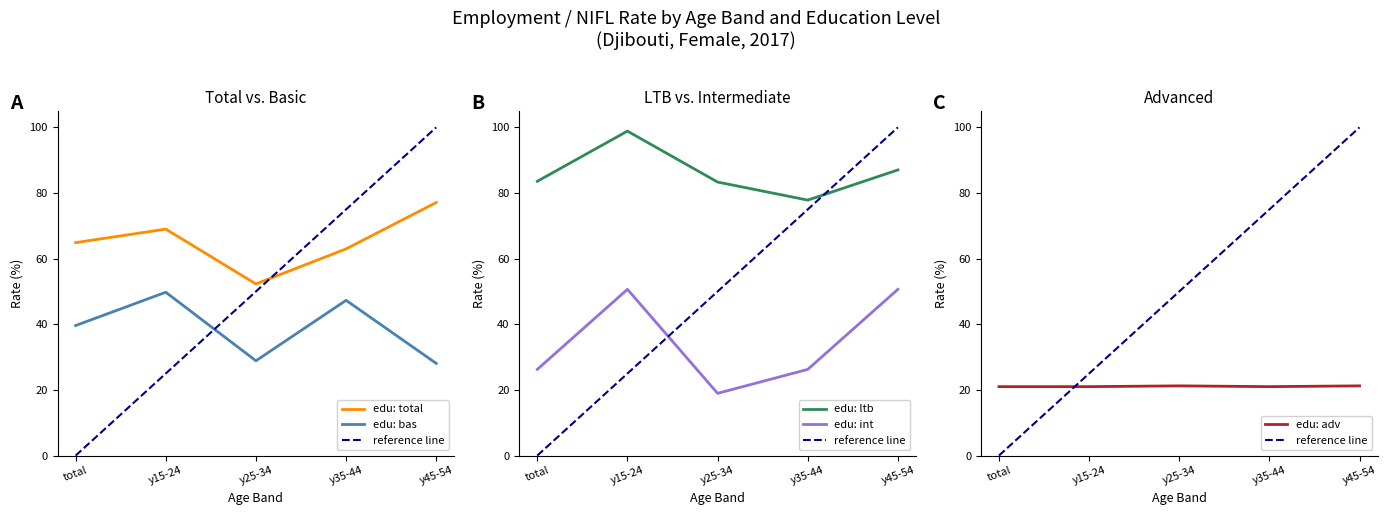

At which label is edu: bas closest to 38?

total